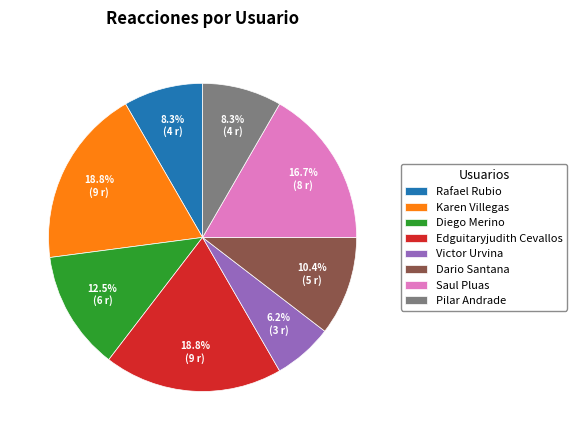

True or false: Pilar Andrade accounts for 18% of the total.

False